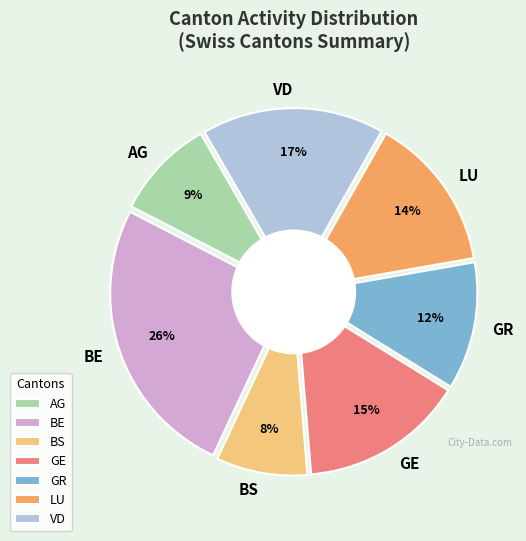

The GR slice represents 1% of the pie. True or false?

False